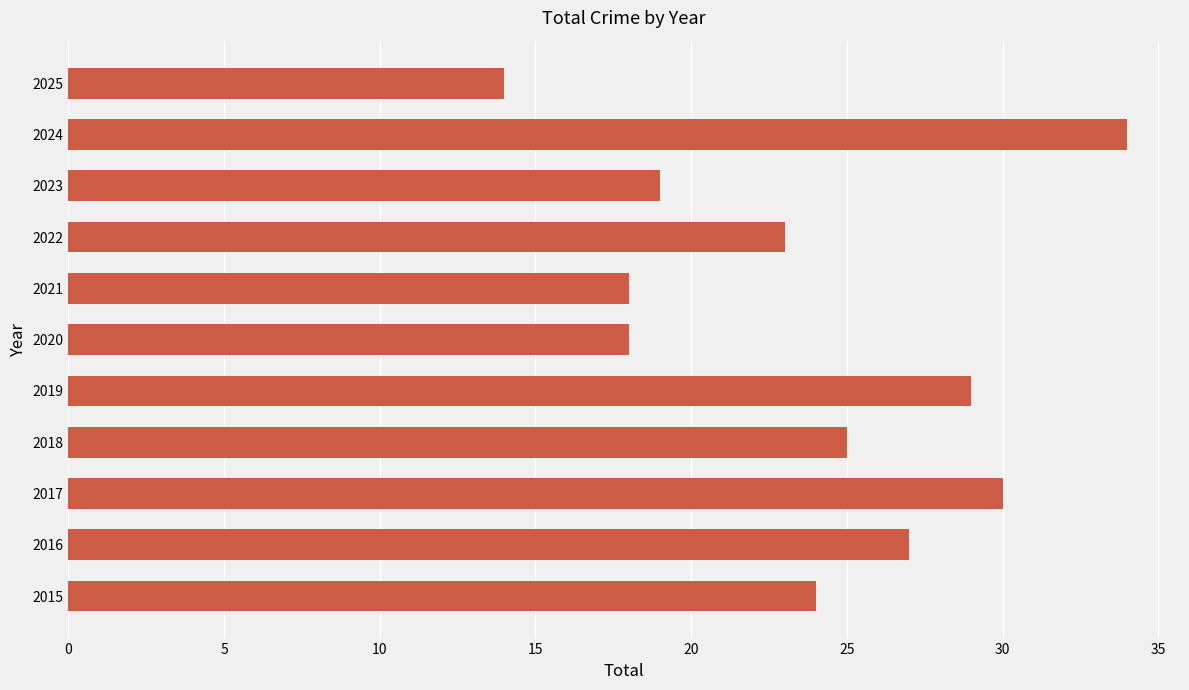

Reading bottom to top, list all the values displayed in this chart.

24	27	30	25	29	18	18	23	19	34	14